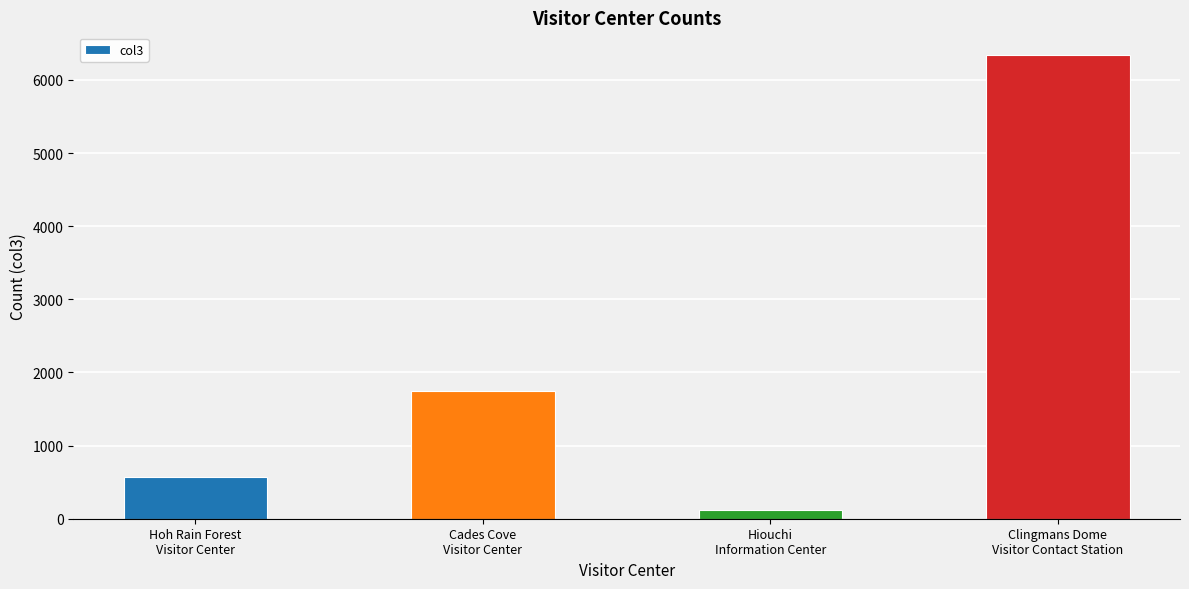

Are the bars grouped side by side (vs. stacked)?

No